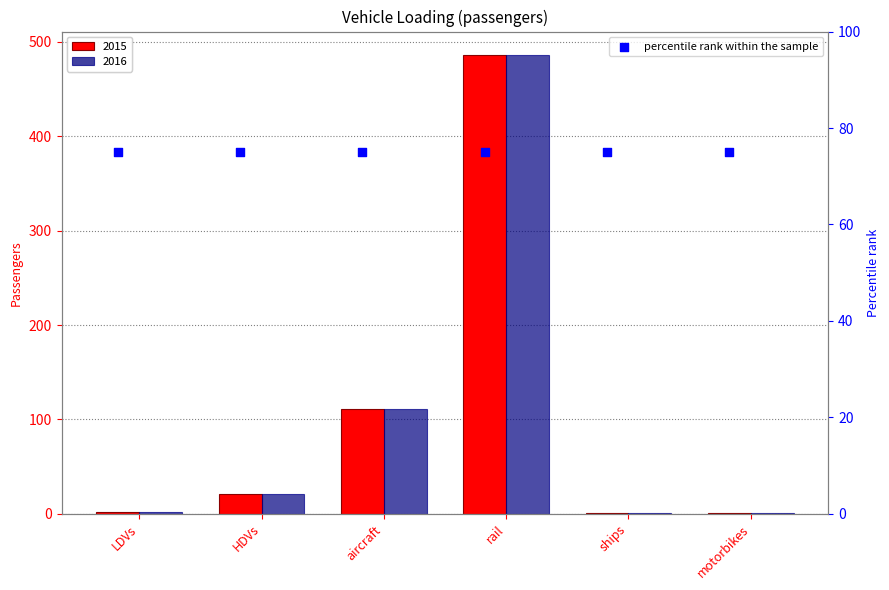

Which series has the largest Y range (max minus min)?

2015